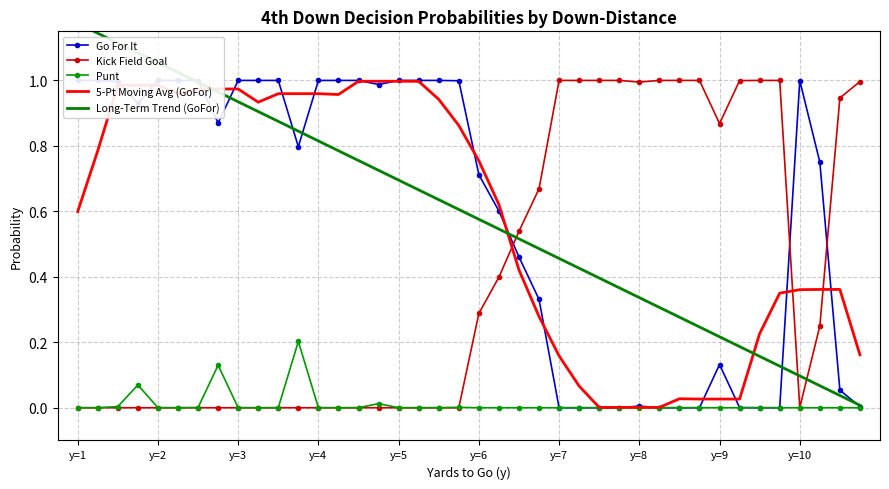

Which series has the largest range (max minus min)?

Long-Term Trend (GoFor)